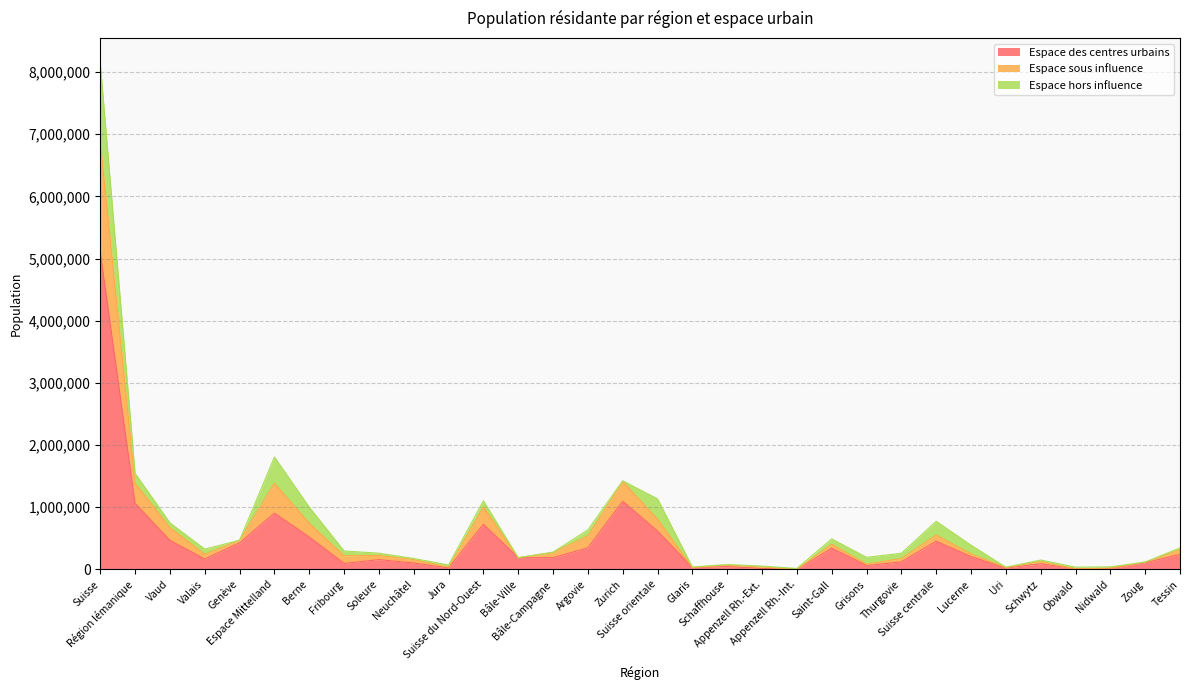

How many values in the Espace des centres urbains series exceed 189335?

15